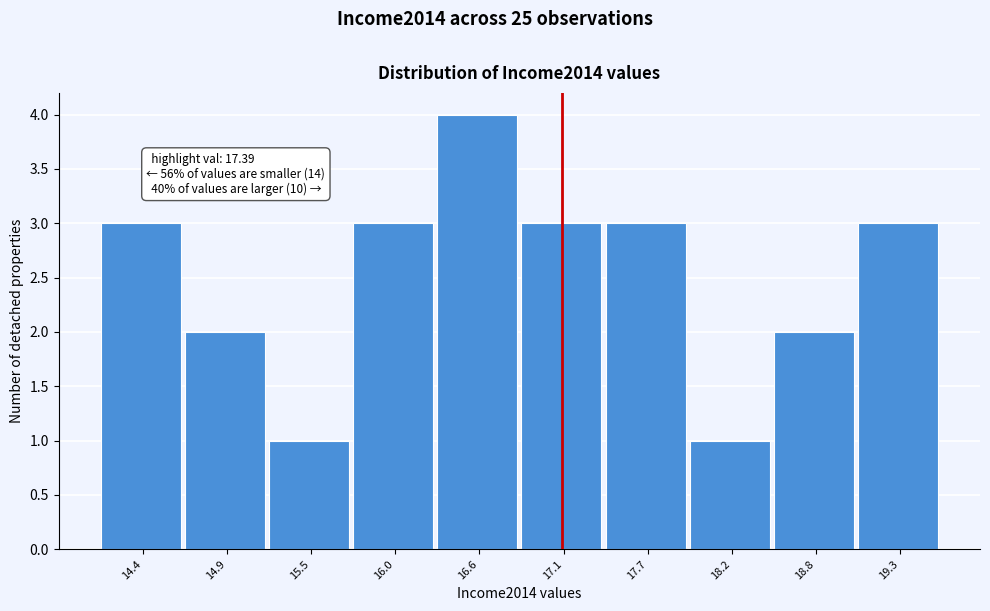

Reading left to right, list all the values displayed in this chart.

3	2	1	3	4	3	3	1	2	3